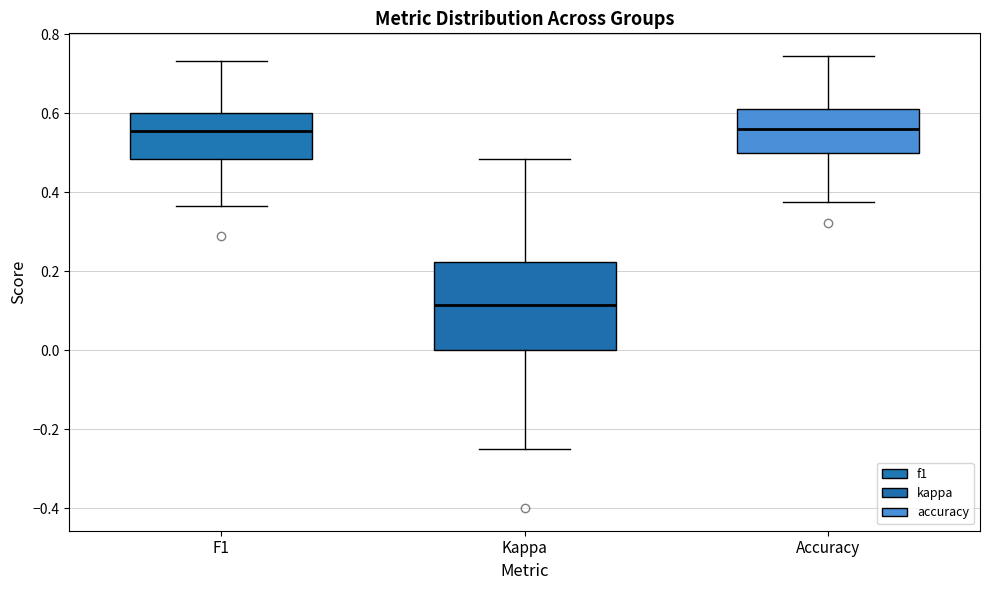

Where does the upper whisker of the box for Kappa end on the y-axis? The values are not printed on the chart, so give them approximately, as read against the axis.

0.48